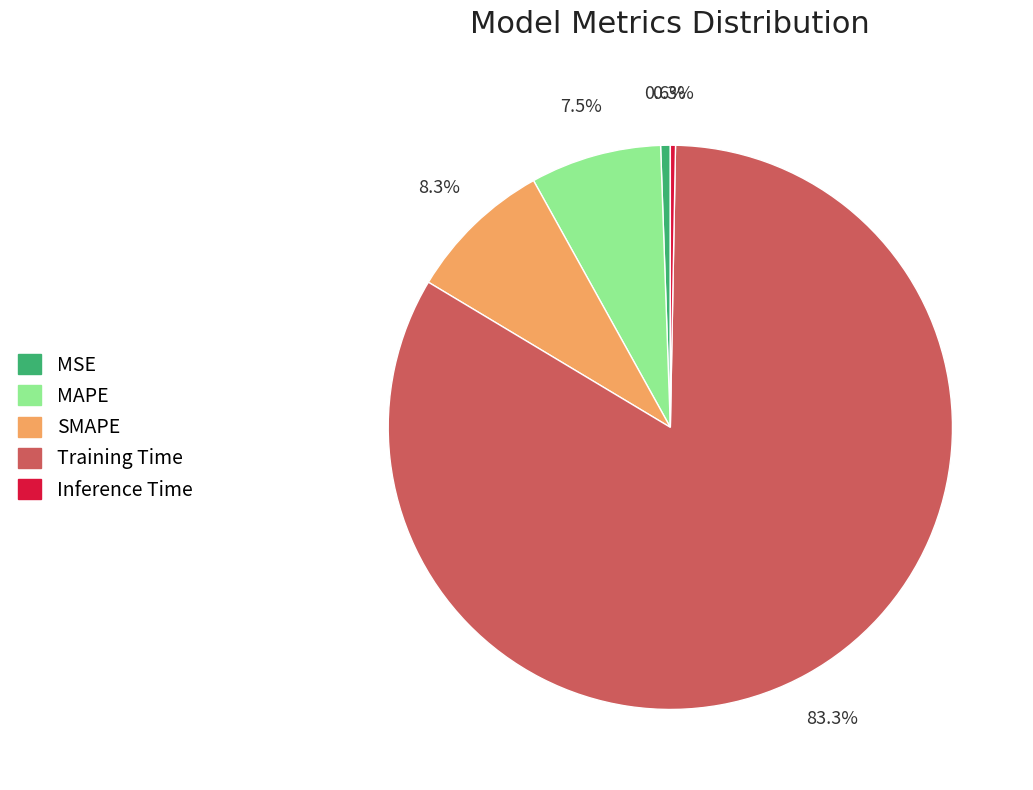

Does Inference Time account for over 50% of the chart?

No